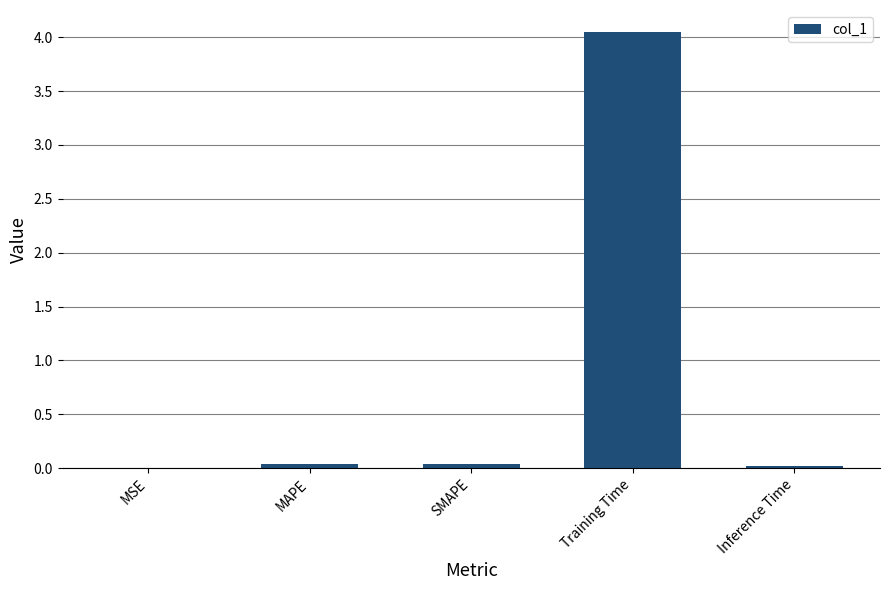

Which label corresponds to the largest value in the chart?

Training Time